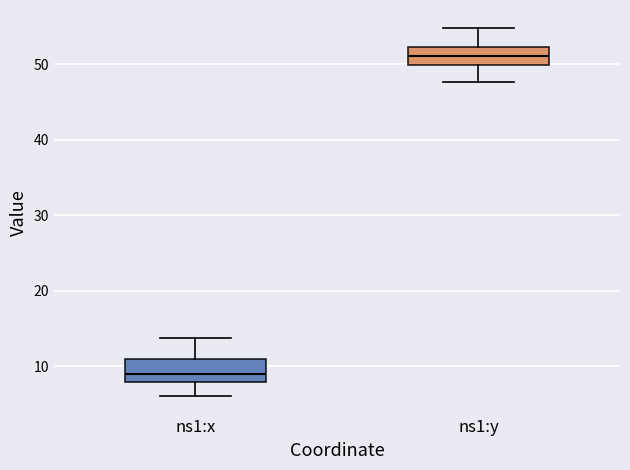

Where does the upper whisker of the box for ns1:x end on the y-axis? The values are not printed on the chart, so give them approximately, as read against the axis.

14